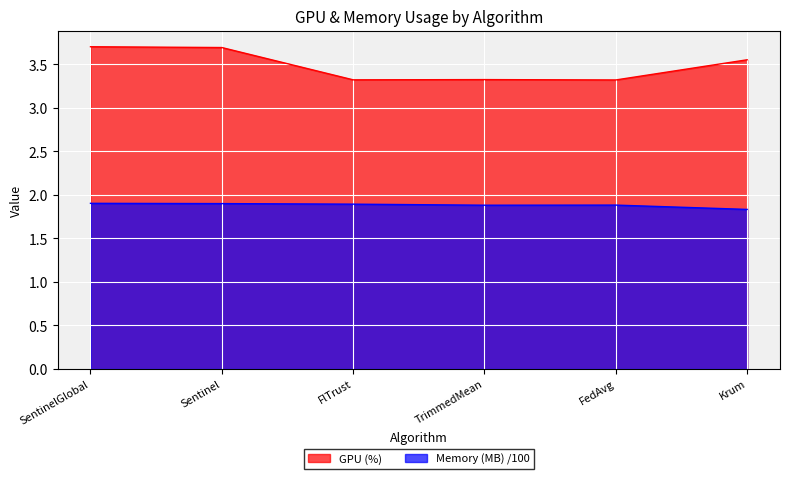

What is the minimum value for GPU (%)?

3.3